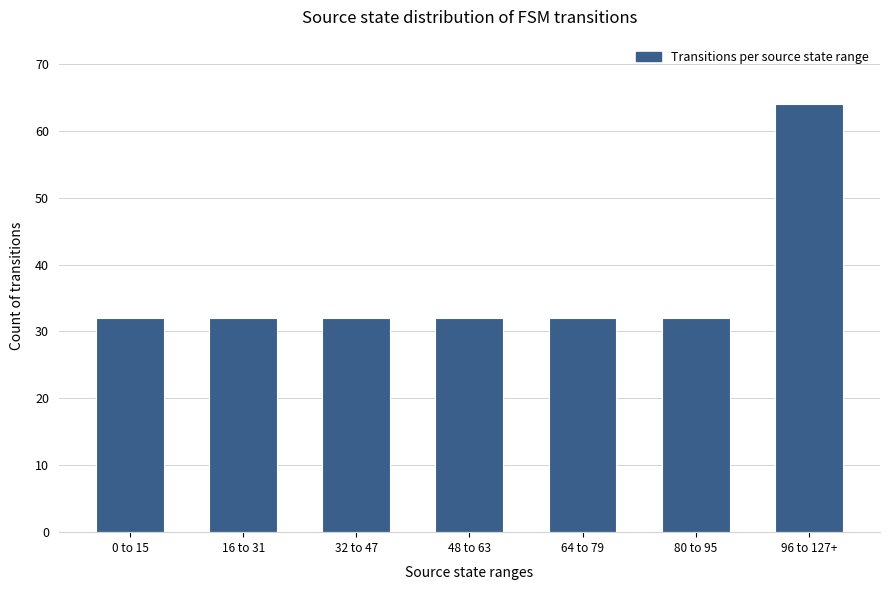

The chart shows a value of 64 at 96 to 127+. True or false?

True